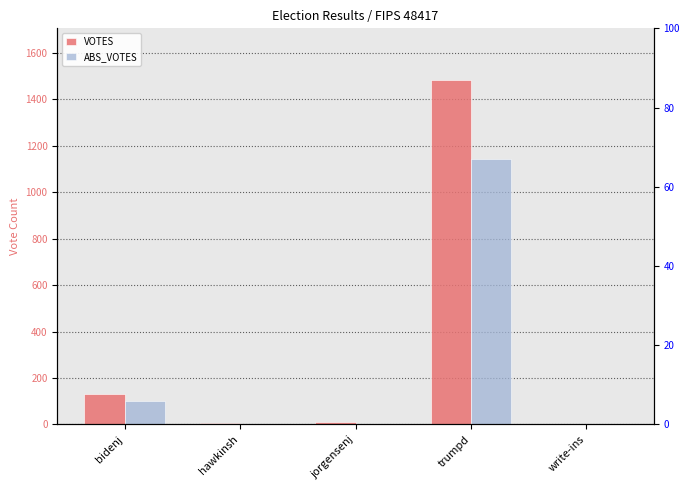

What is the average value of the ABS_VOTES series?

250